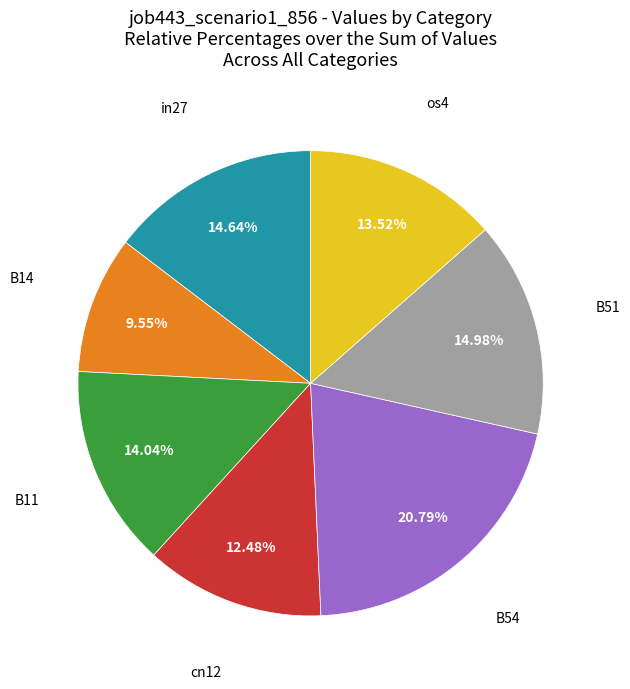

How many slices are in this pie chart?

7